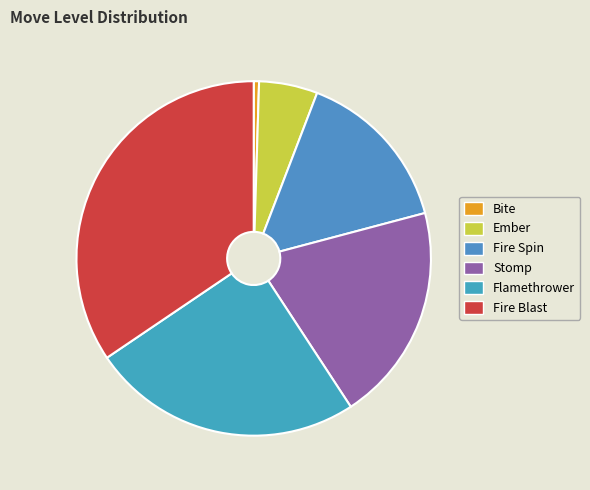

To the nearest percent, what is the average slice percentage?

17%